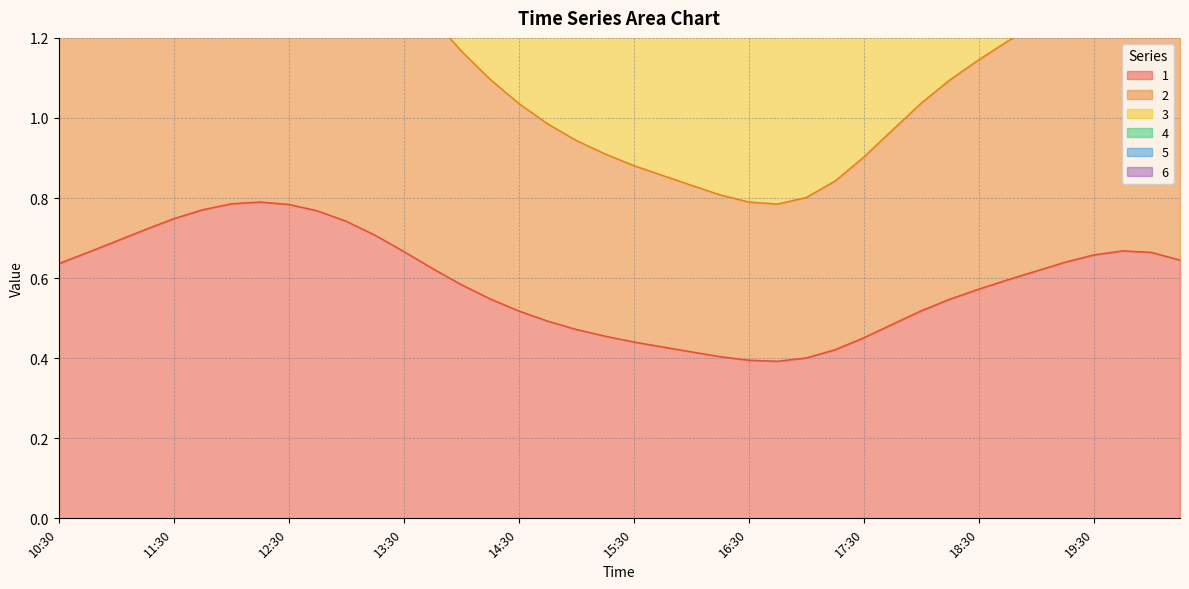

At which category does 4 reach its first local peak?

12:15